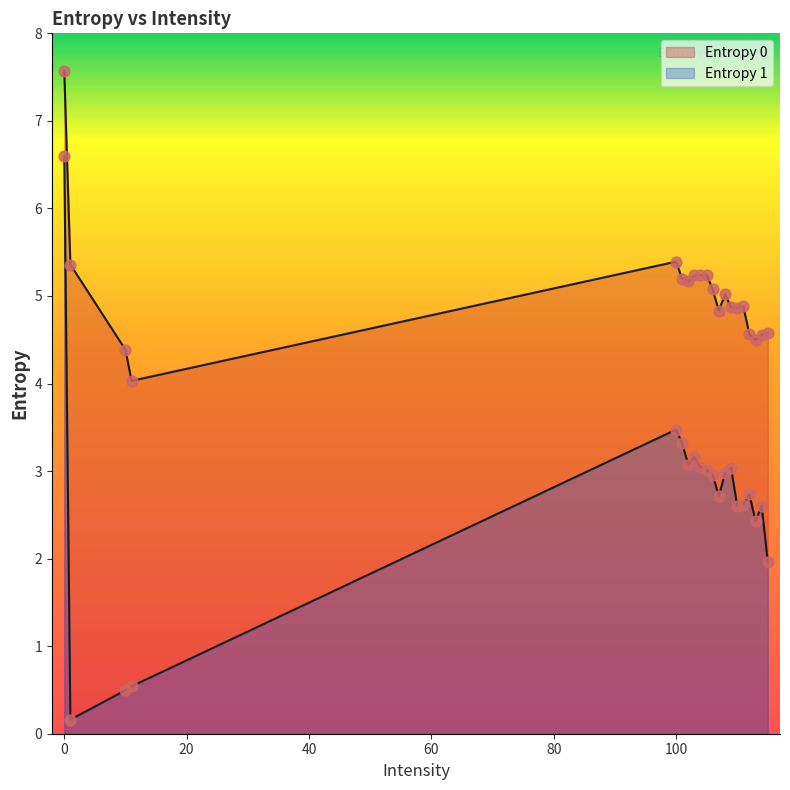

Which series contains the highest Y value?

Entropy 0